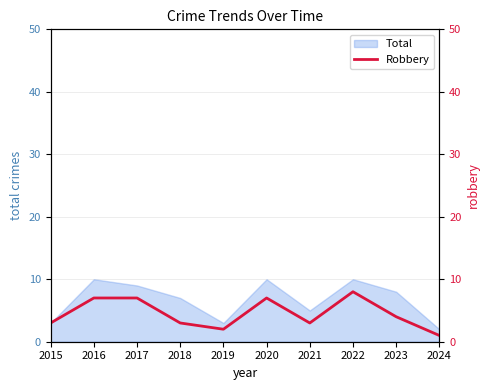

True or false: the data has more than 0 interior local peaks.

True